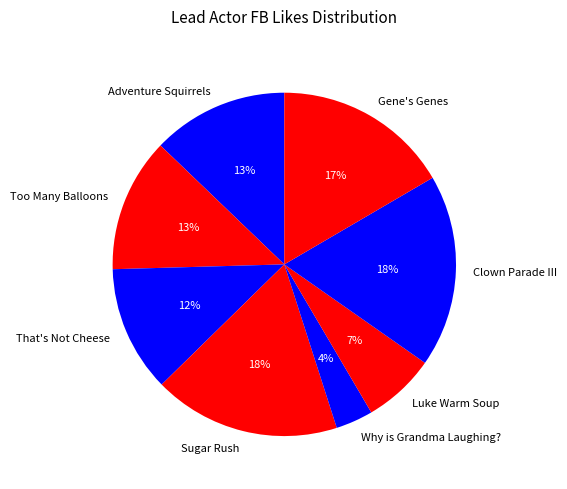

To the nearest percent, what is the average slice percentage?

12%